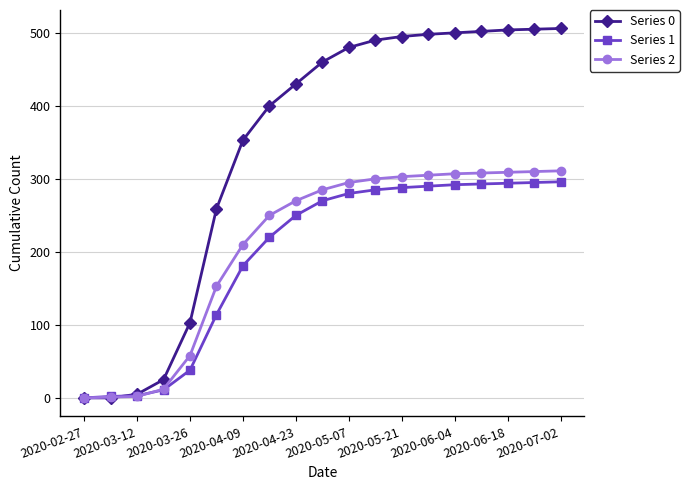

How many lines are shown in the chart?

3